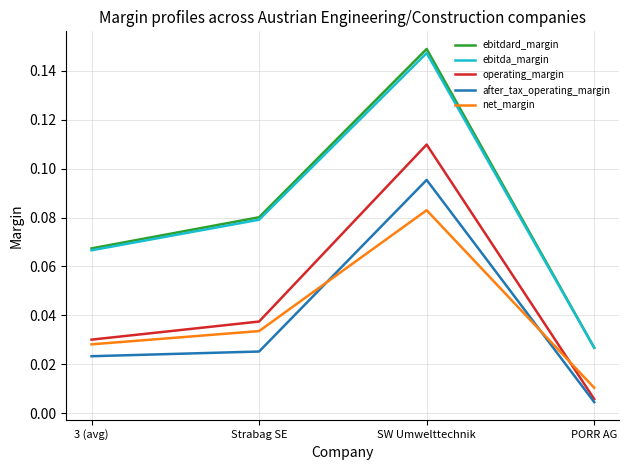

At which label does net_margin reach its peak?

SW Umwelttechnik